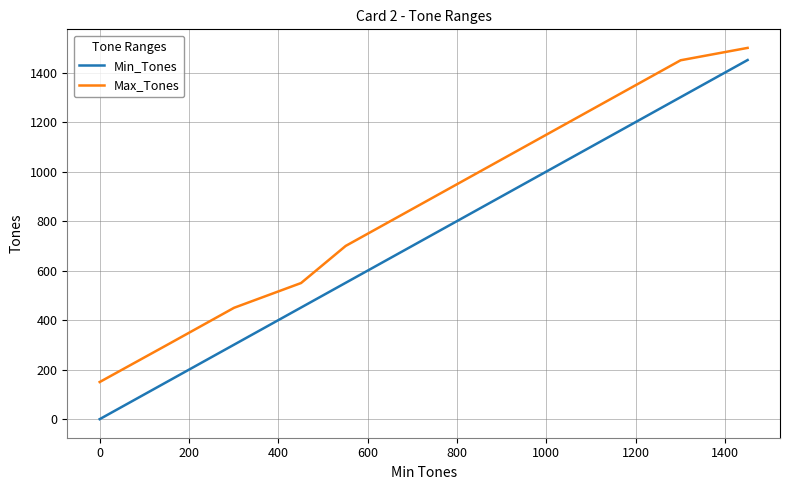

True or false: Max_Tones and Min_Tones cross at least once.

False